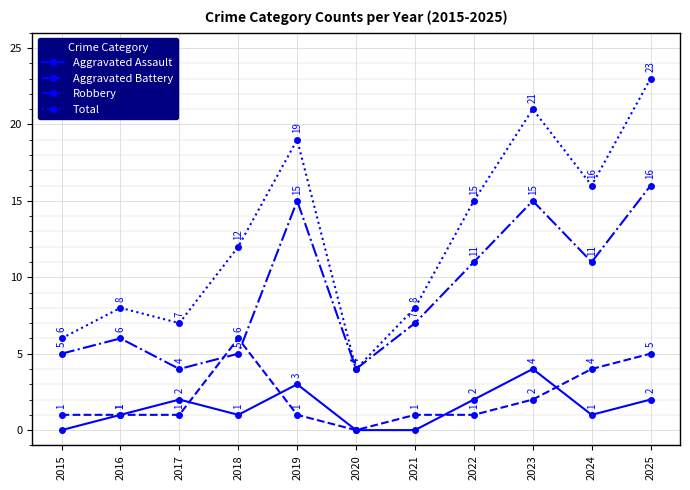

At which category does Aggravated Assault reach its first local valley?

2018